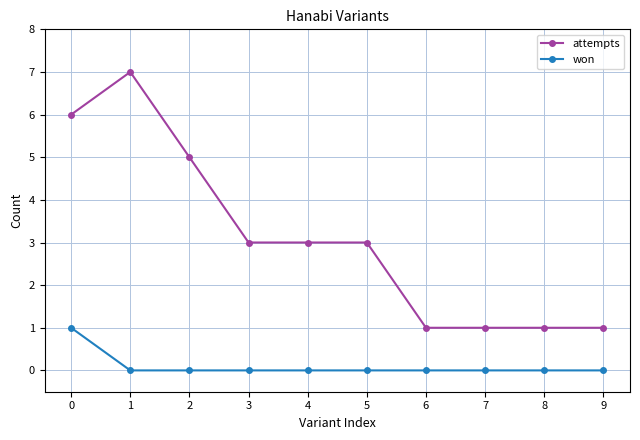

What is the value of the attempts point at the 9th from the left?

1